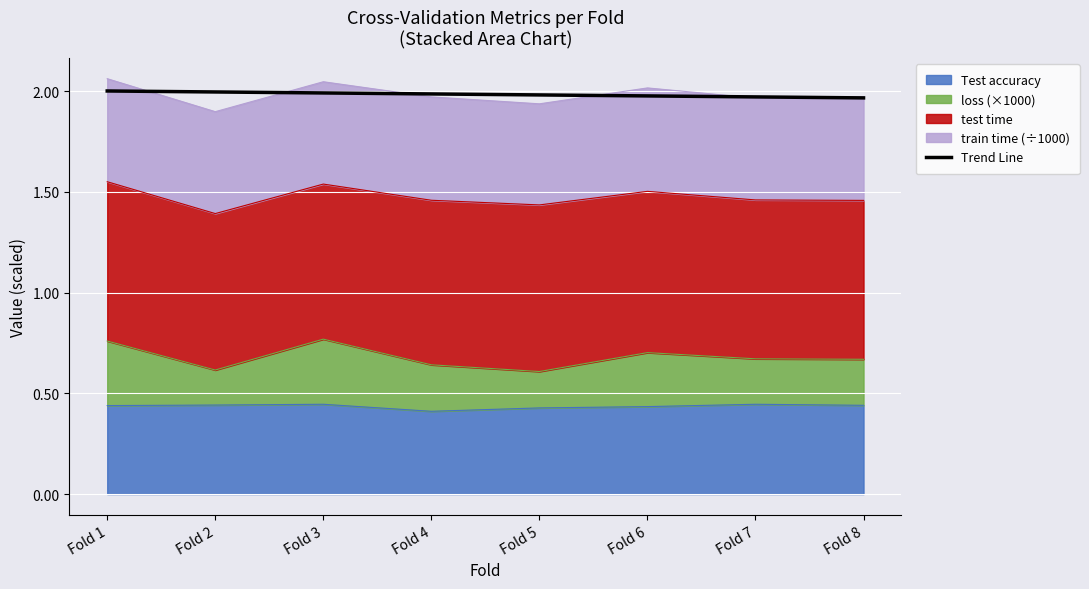

How many lines are shown in the chart?

1